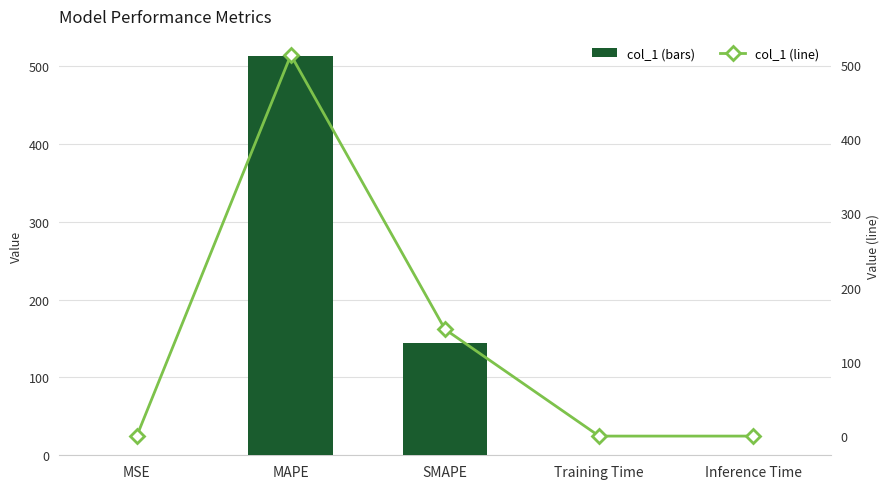

What is the highest value of the col_1 series?

513.3